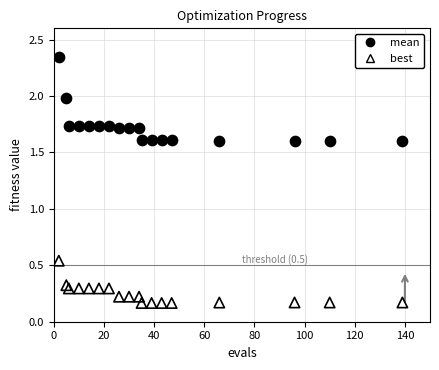

What are all the series names shown in the legend?

mean, best